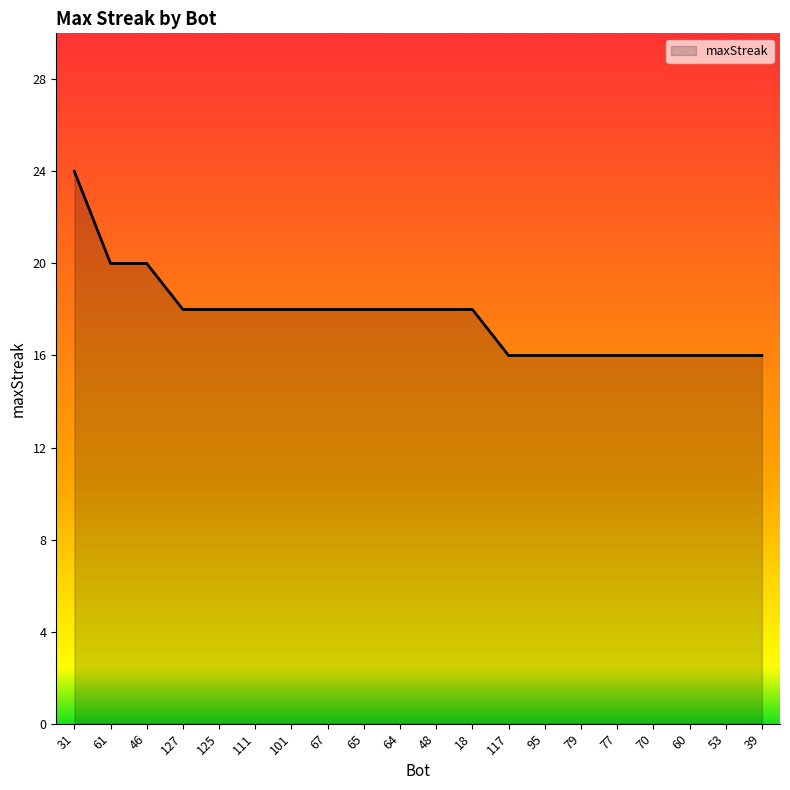

The value at 18 is 24. True or false?

False